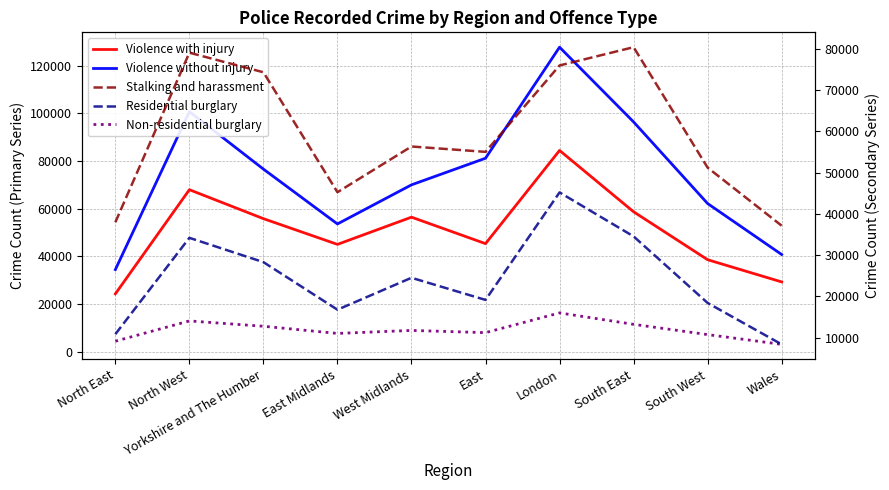

What position from the right is East Midlands?

7